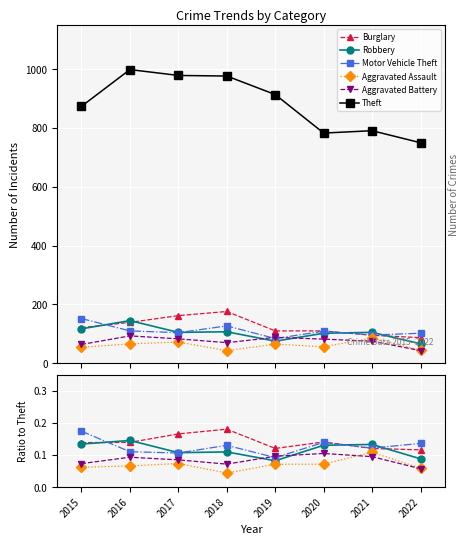

What is the value of the Aggravated Battery point at the 8th from the left?

0.1